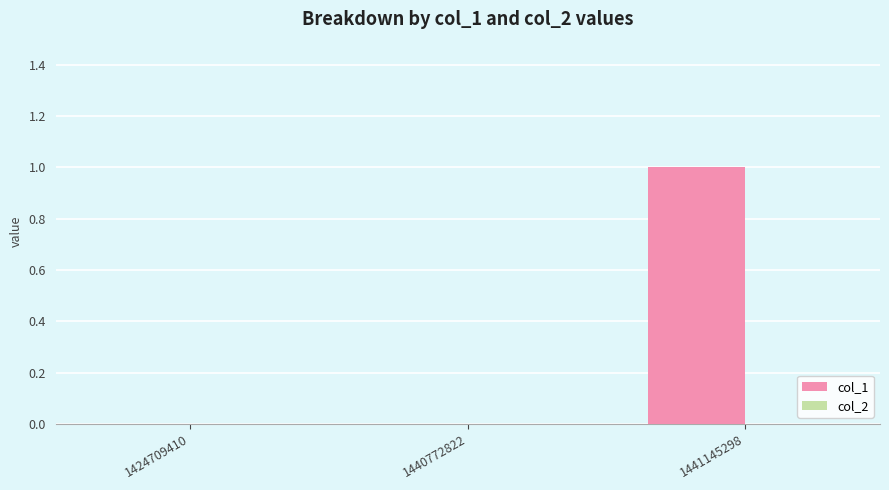

Reading right to left, what are all the values shown in this chart?

1441145298=1	1440772822=0	1424709410=0